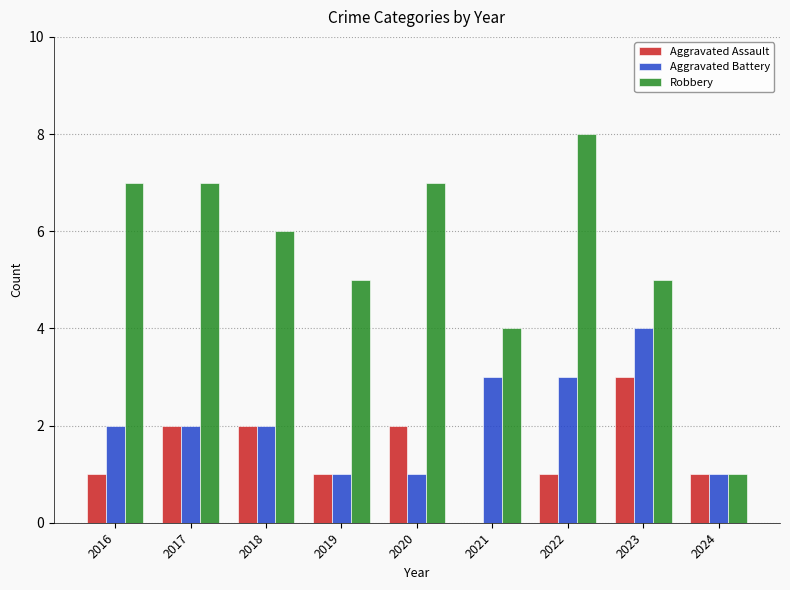

What is the difference between the Aggravated Assault values at 2018 and 2022?

1